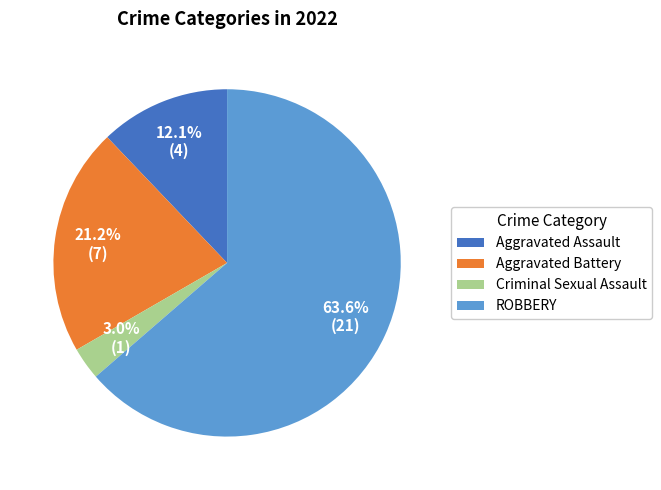

Is there any slice that represents more than half of the pie?

Yes